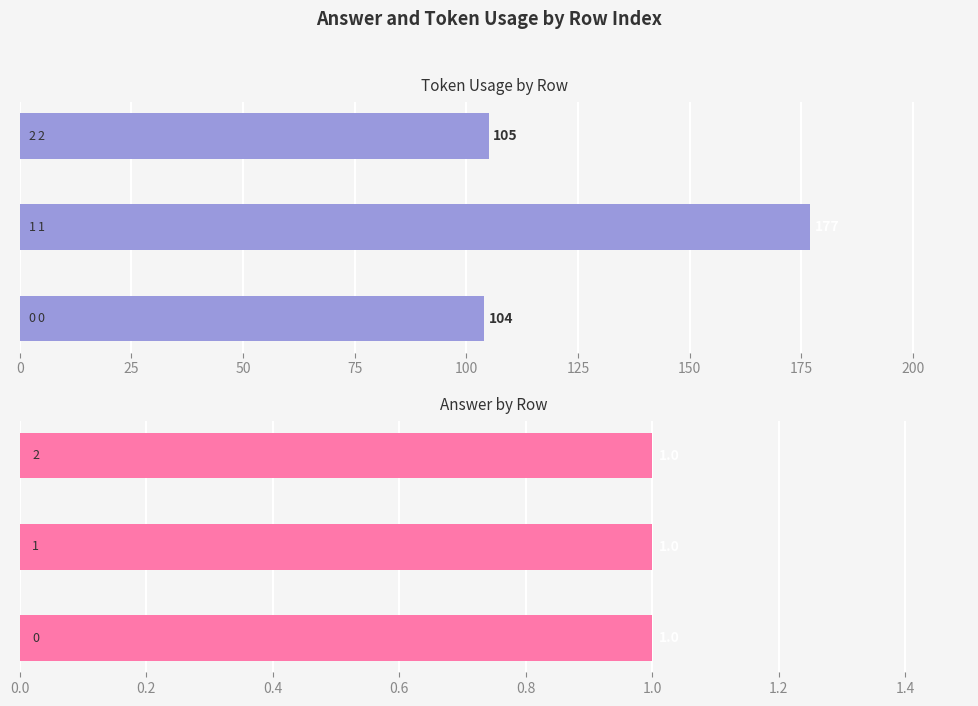

How many bars are there in each group?

2